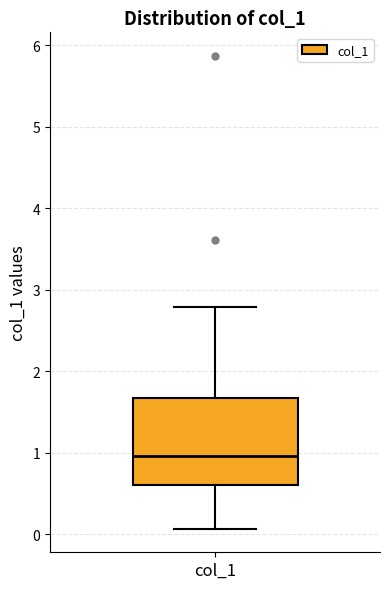

Where does the median line of the box for col_1 sit on the y-axis? The values are not printed on the chart, so give them approximately, as read against the axis.

1.0